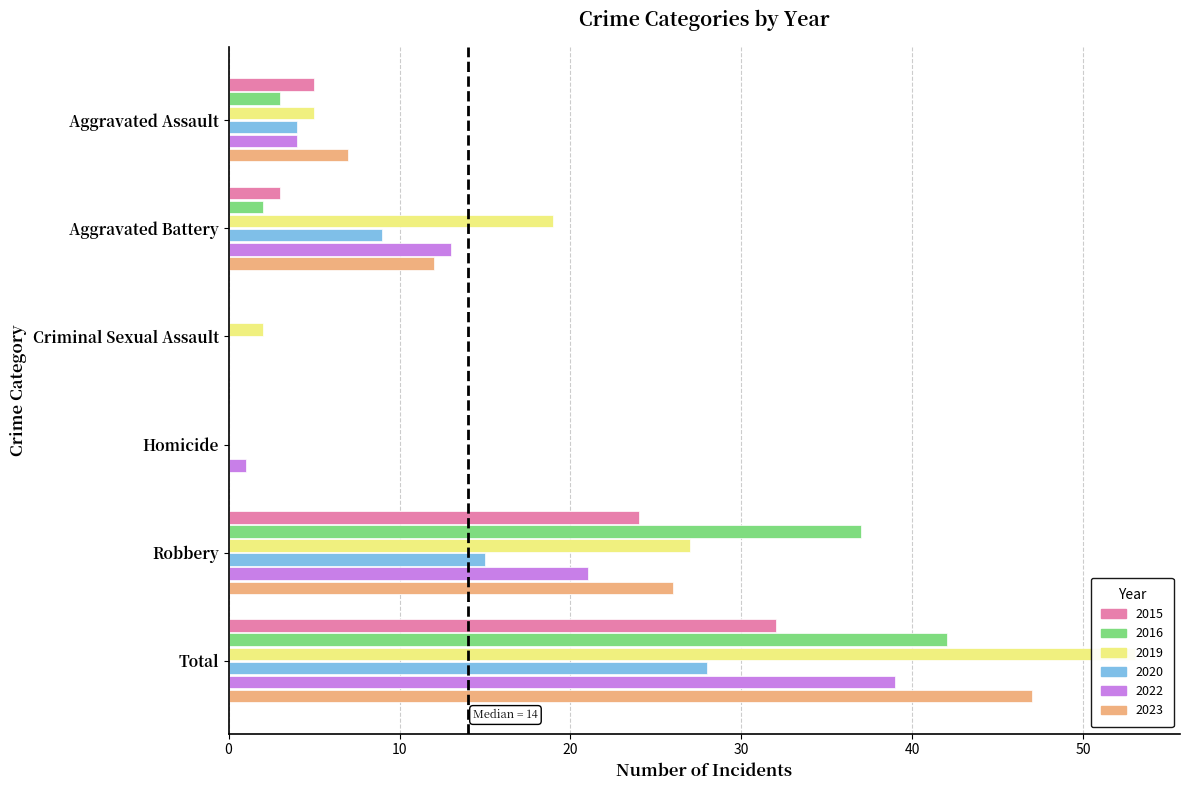

Which series has the largest total across all categories?

2019